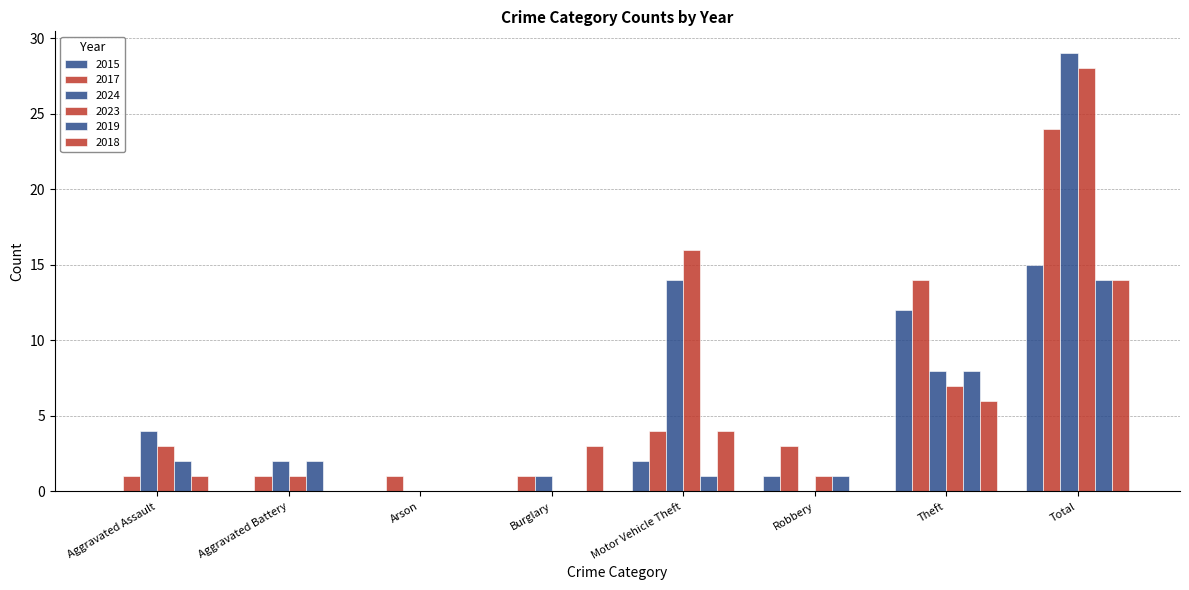

Are the bars horizontal?

No